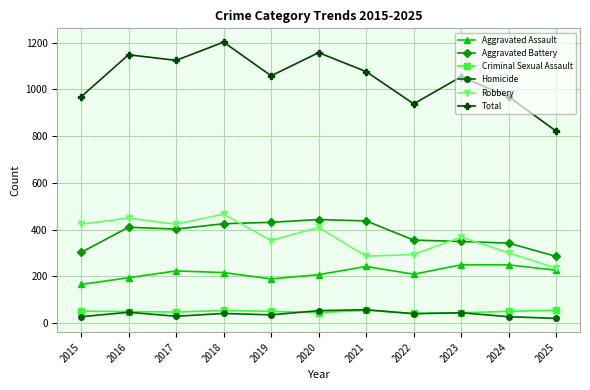

The value of Total at 2016 is 1148. True or false?

True